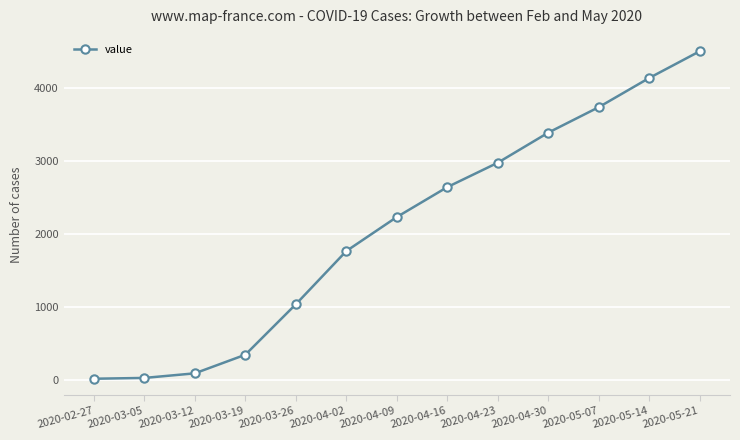

What is the label of the 13th point from the left?

2020-05-21